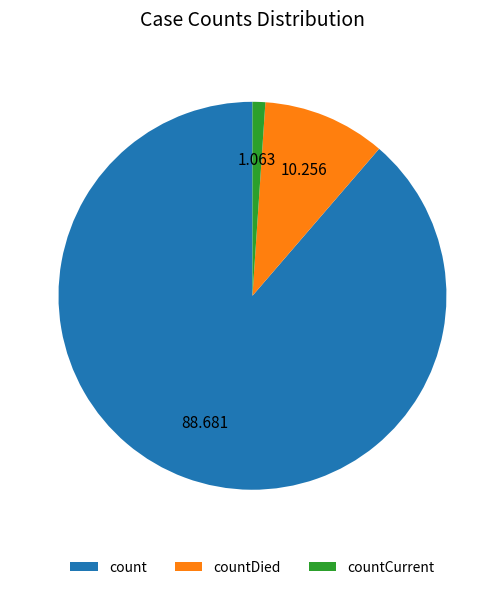

Which has a higher value, countDied or count?

count